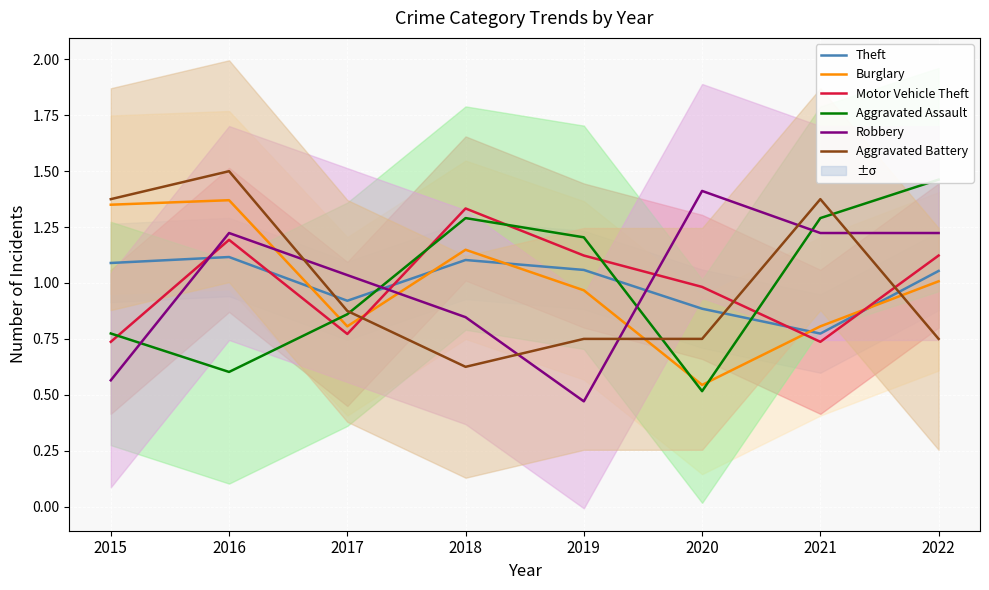

True or false: Burglary and Robbery intersect in this chart.

True